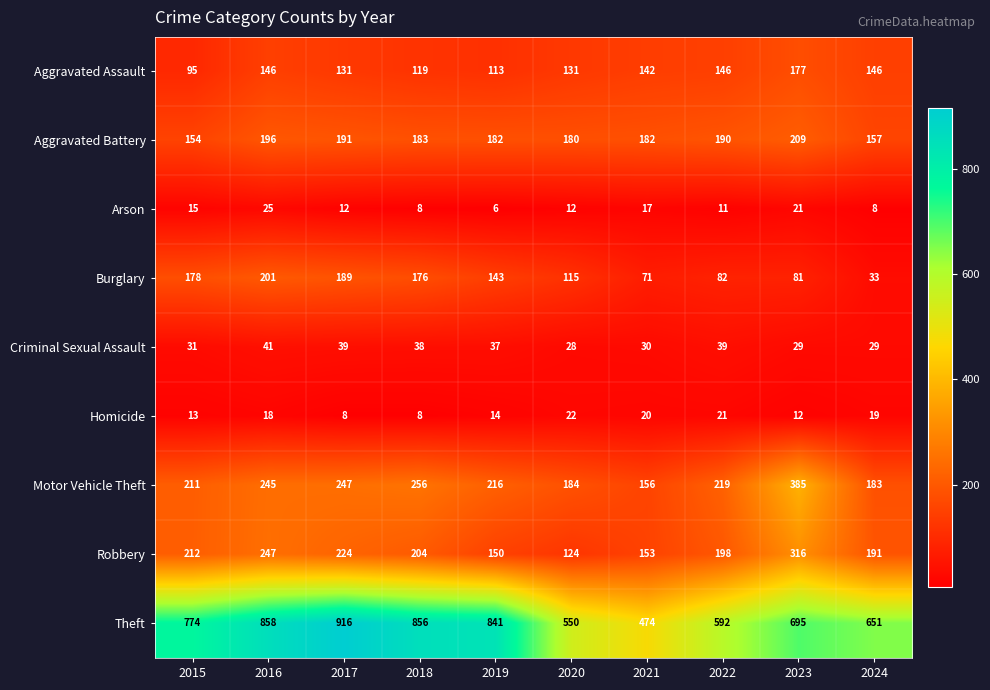

How many series are shown in this chart?

9